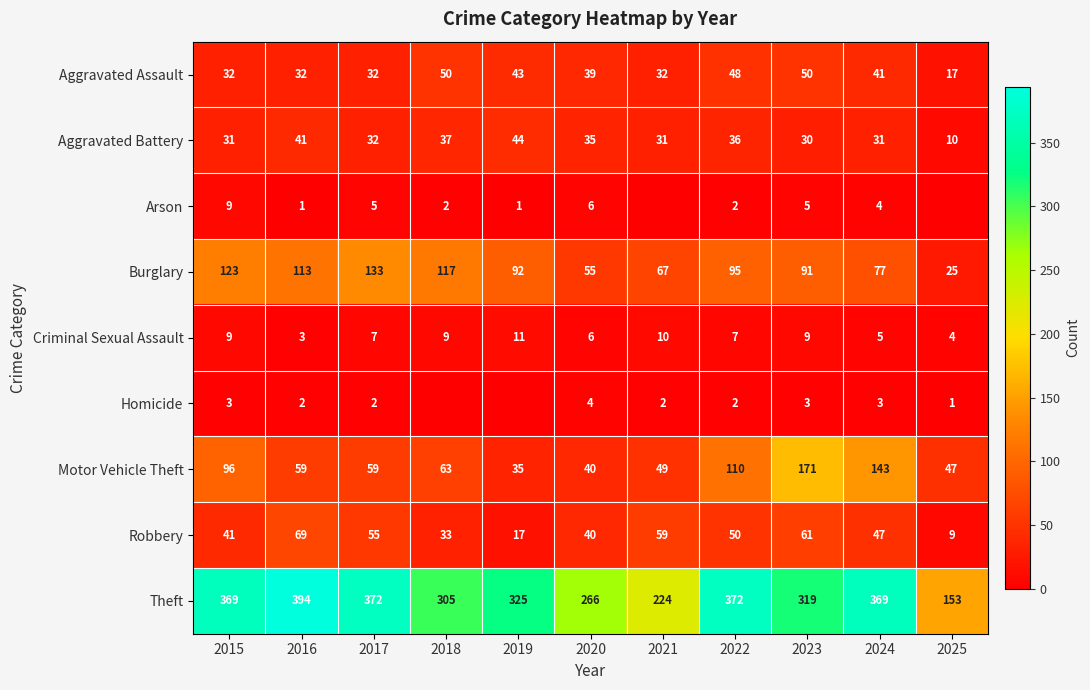

What is the total value across all series at 2016?

714